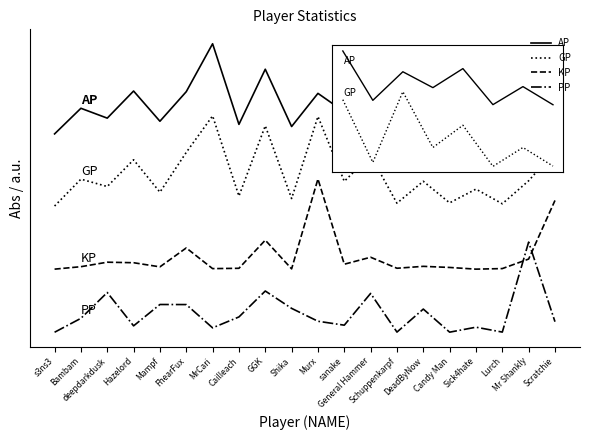

Reading left to right, what are all the values shown in this chart?

AP: 2.2	2.5	2.4	2.7	2.3	2.7	3.2	2.3	2.9	2.3	2.6	2.4	2.7	2.2	2.5	2.2	2.4	2.2	2.4	2.4
GP: 1.4	1.7	1.6	1.9	1.6	2.0	2.4	1.5	2.3	1.5	2.4	1.7	2.0	1.4	1.7	1.4	1.6	1.4	1.7	2.0
KP: 0.7	0.7	0.8	0.8	0.7	0.9	0.7	0.7	1.0	0.7	1.7	0.8	0.8	0.7	0.7	0.7	0.7	0.7	0.8	1.5
PP: 0.0	0.2	0.4	0.1	0.3	0.3	0.0	0.2	0.5	0.3	0.1	0.1	0.4	0.0	0.3	0.0	0.1	0.0	1.0	0.1